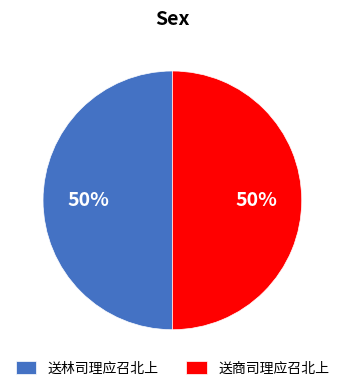

To the nearest percent, what percentage of the pie is 送林司理应召北上?

50%